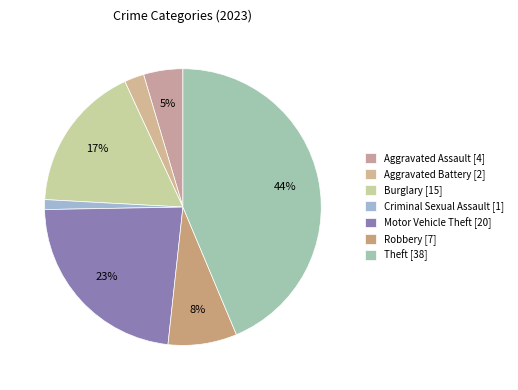

Does Criminal Sexual Assault account for over 50% of the chart?

No